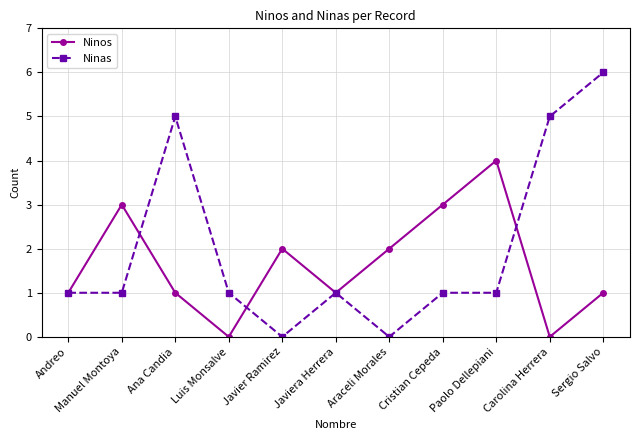

What position from the left is Javier Ramirez?

5